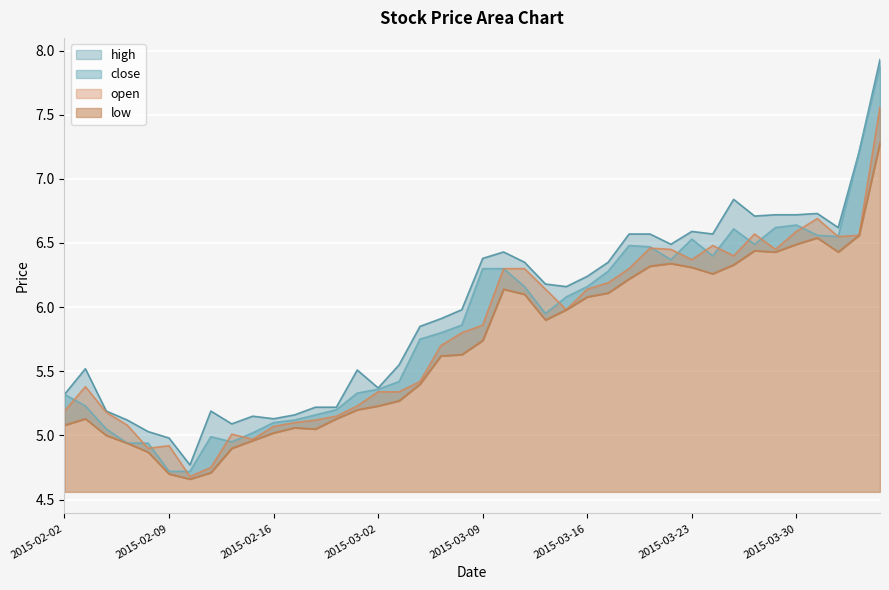

What is the maximum value for low?

7.3